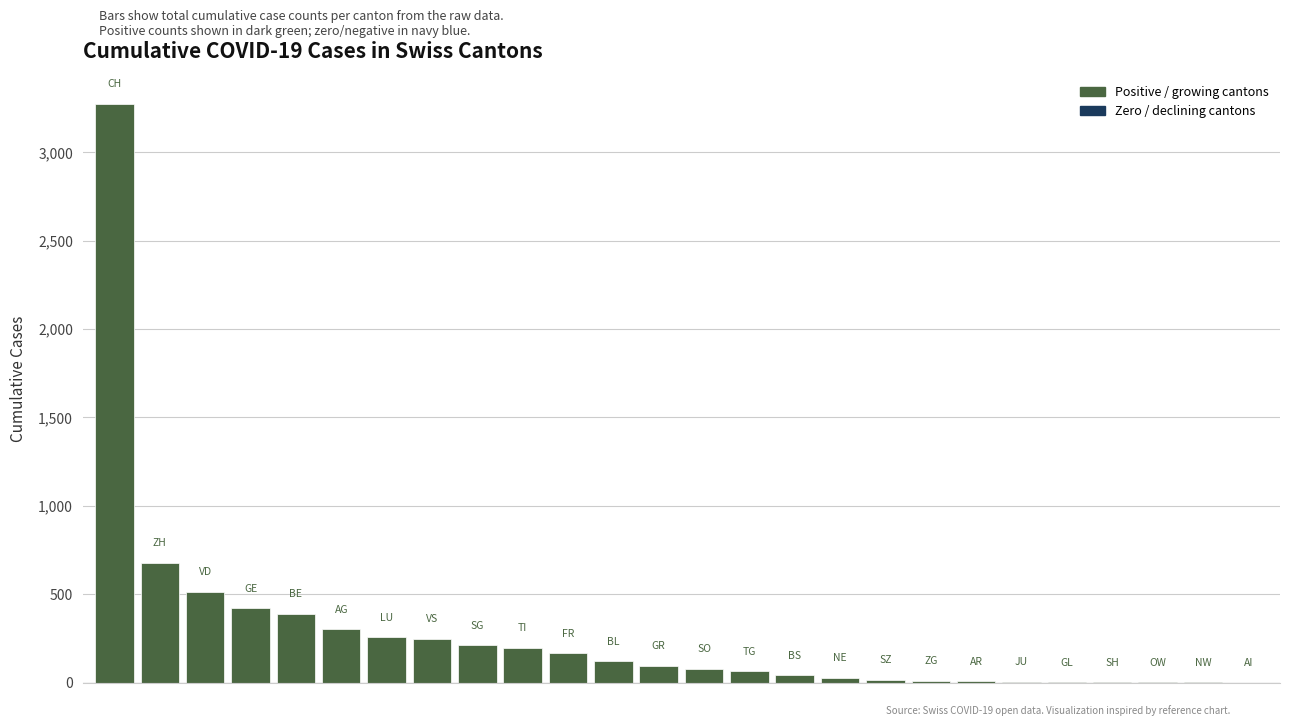

What is the average value?

274